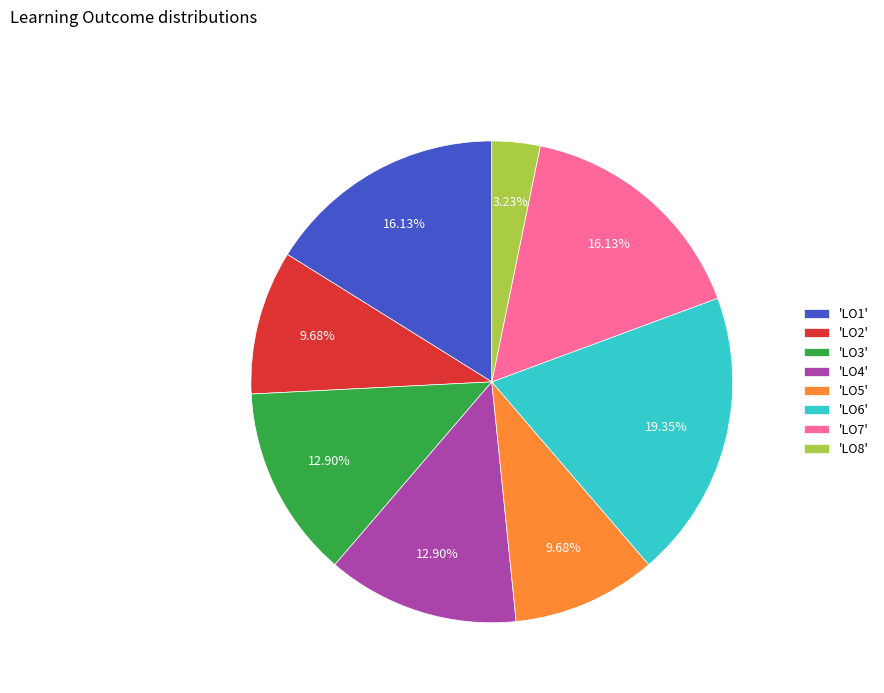

Is the sum of 'LO1' and 'LO5' greater than half?

No